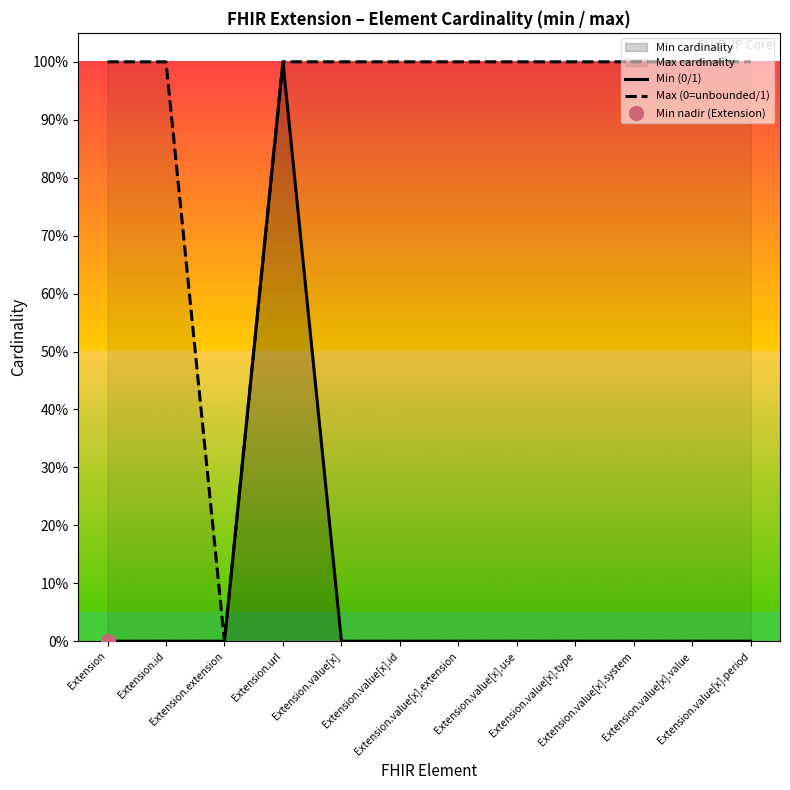

Which series changed the most between Extension and Extension.value[x]?

Min (0/1)